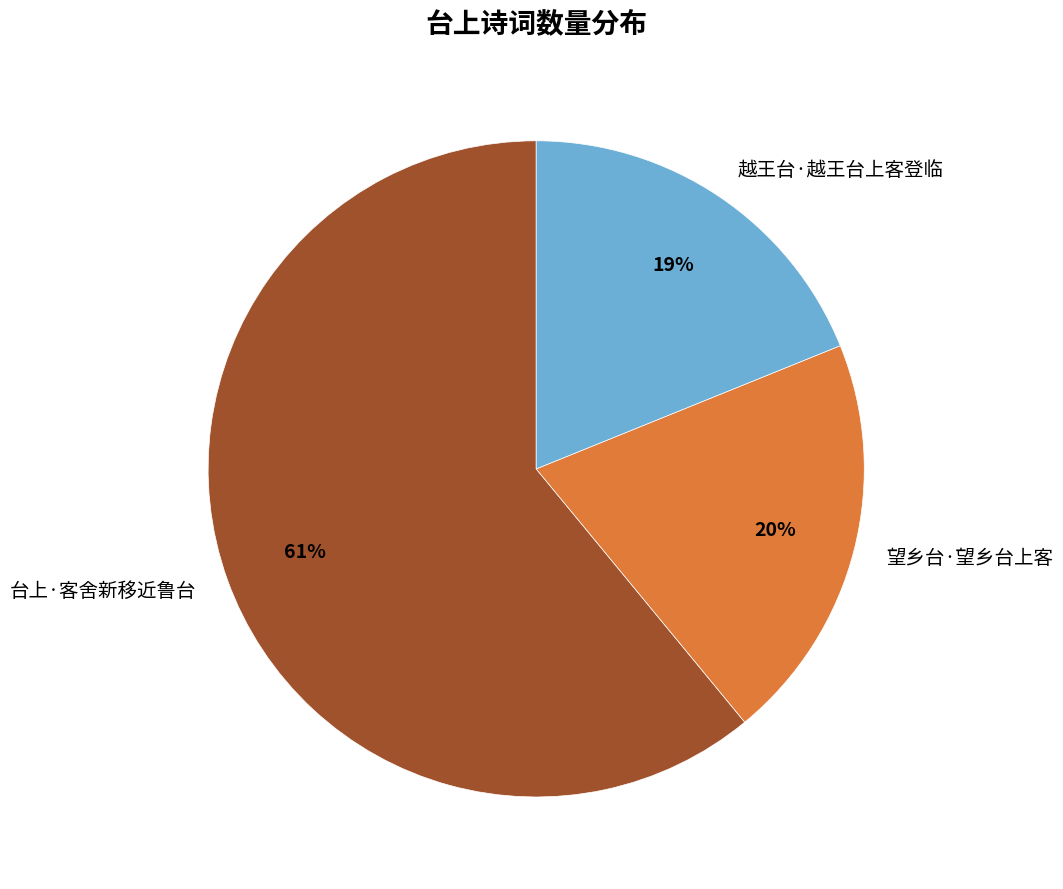

Which has a higher value, 越王台·越王台上客登临 or 望乡台·望乡台上客?

望乡台·望乡台上客